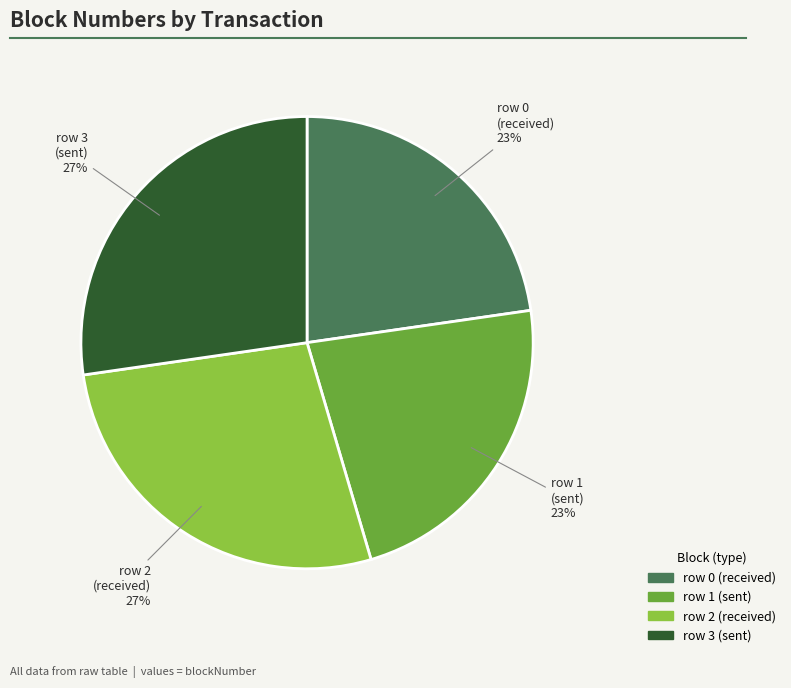

Is there any slice that represents more than half of the pie?

No